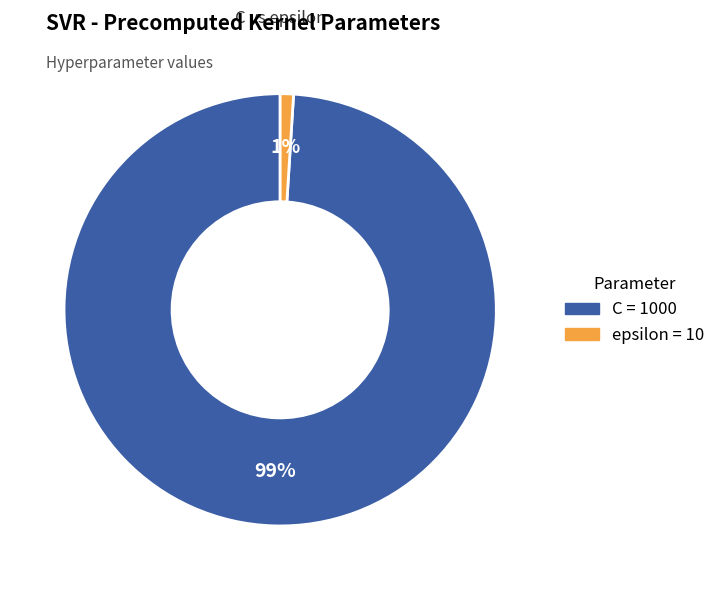

How many segments does this pie chart have?

2